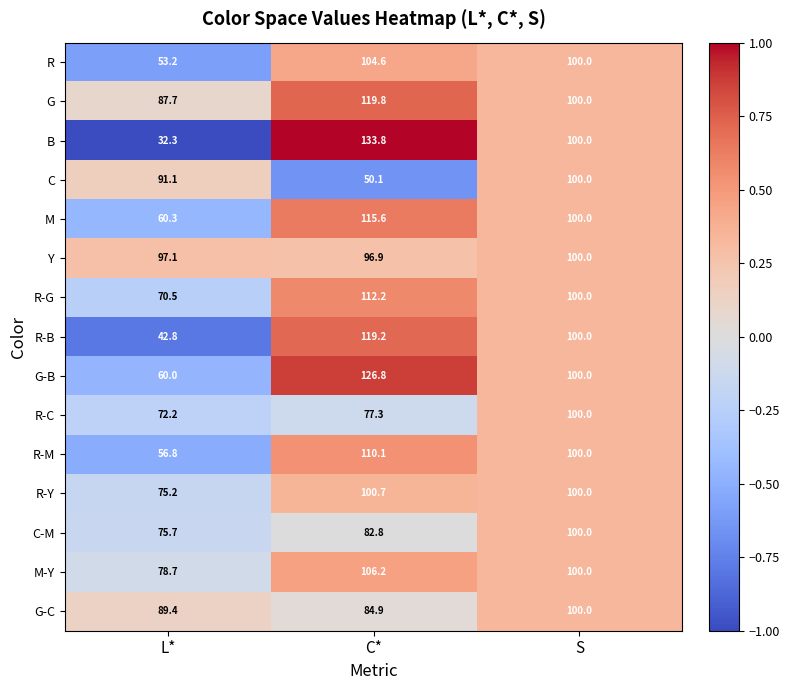

The value of R-Y at S is 138.5. True or false?

False